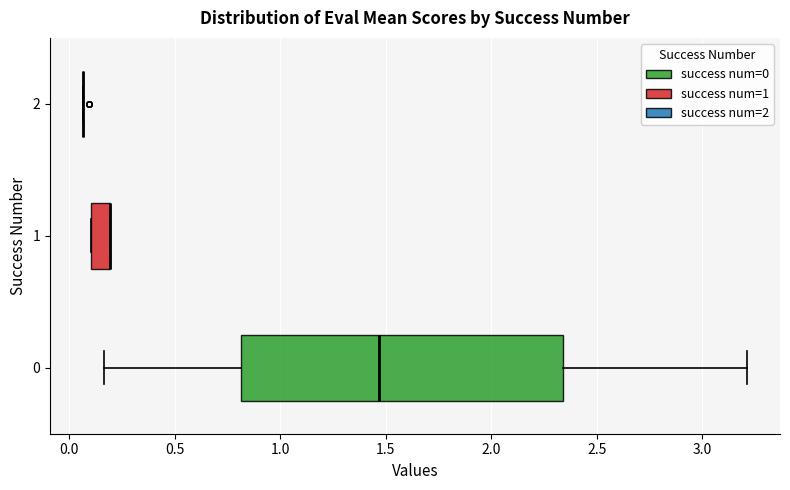

Where is the left edge of the box at y = 1 on the x-axis? The values are not printed on the chart, so give them approximately, as read against the axis.

0.10